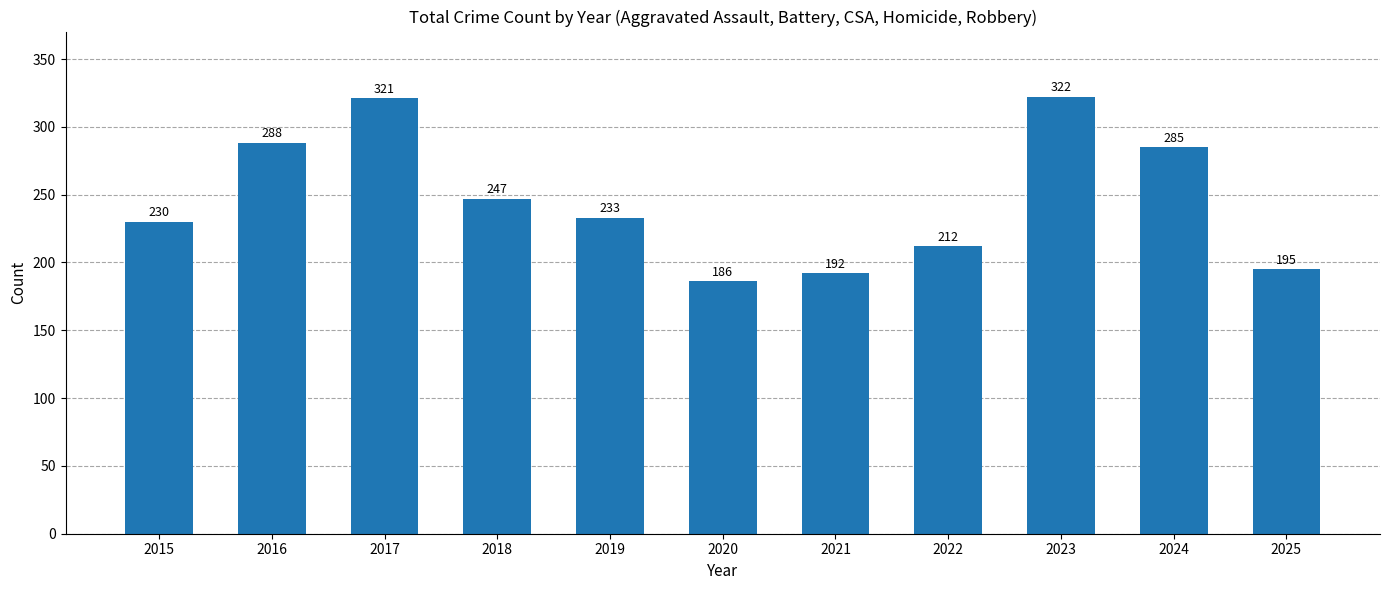

Reading left to right, list all the values displayed in this chart.

230	288	321	247	233	186	192	212	322	285	195